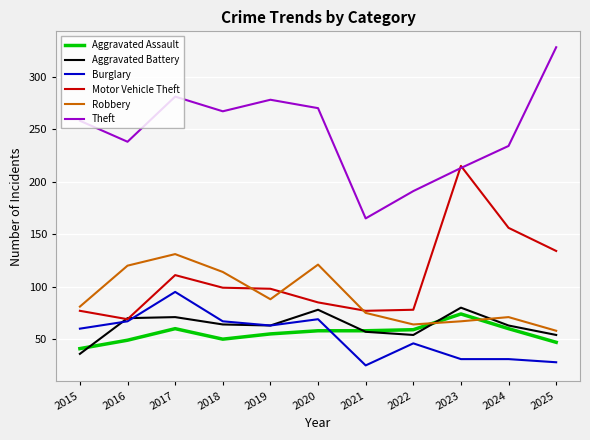

Is the value of Robbery at 2017 greater than the value of Aggravated Assault at 2023?

Yes